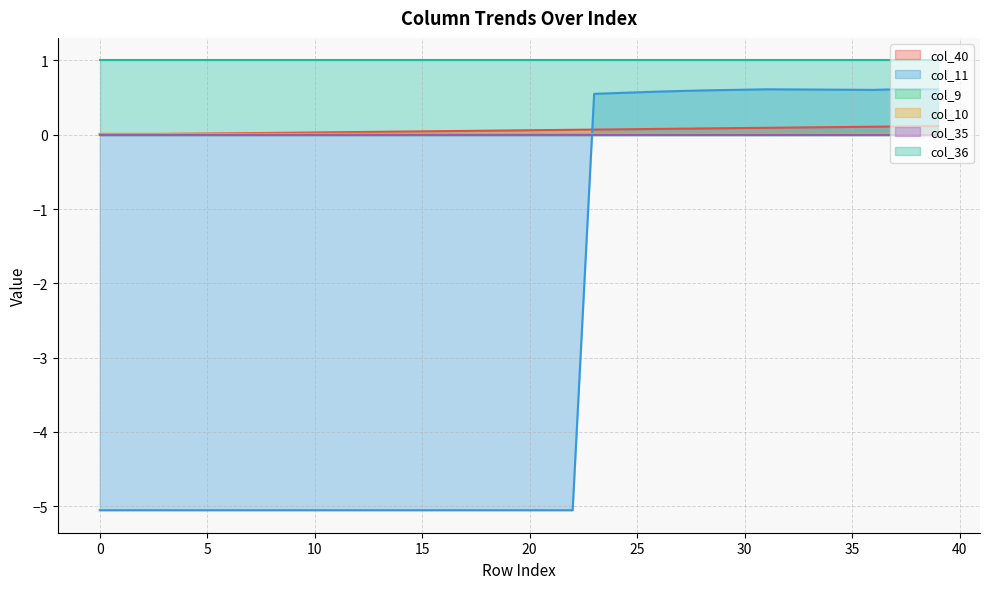

How many data points in col_11 are less than -5?

23